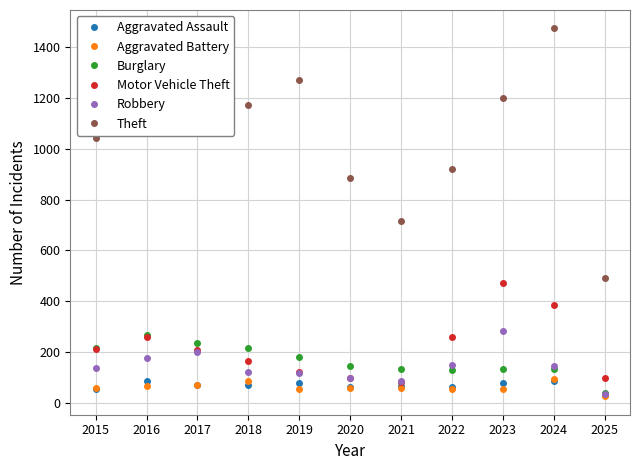

At which category is the sum across all series the highest?

2024